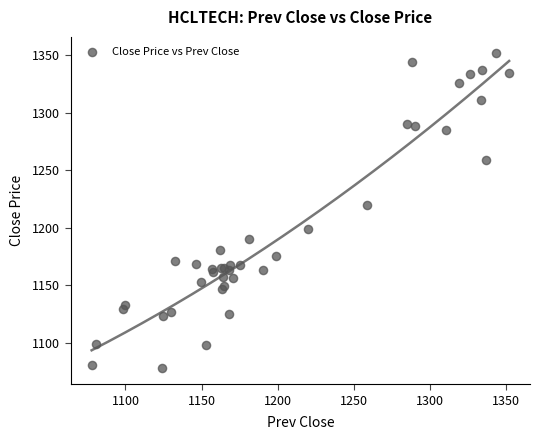

What Y value in the scatter plot is closest to 1214?

1219.8